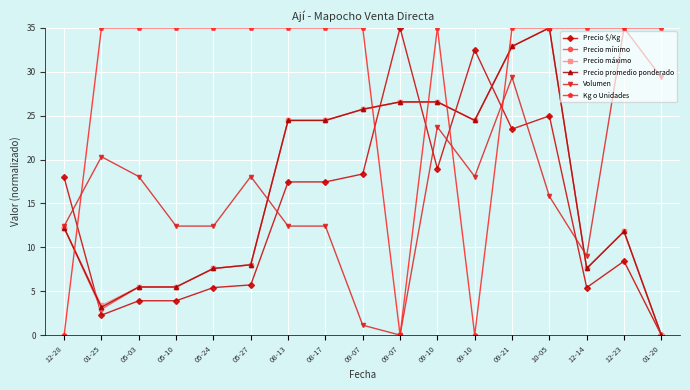

Between 09-21 and 12-23, which is larger?

09-21